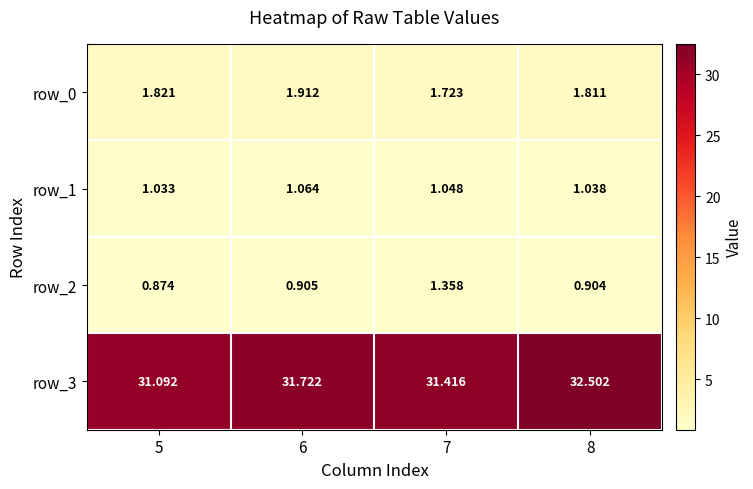

The value of row_1 at 6 is 1.1. True or false?

True